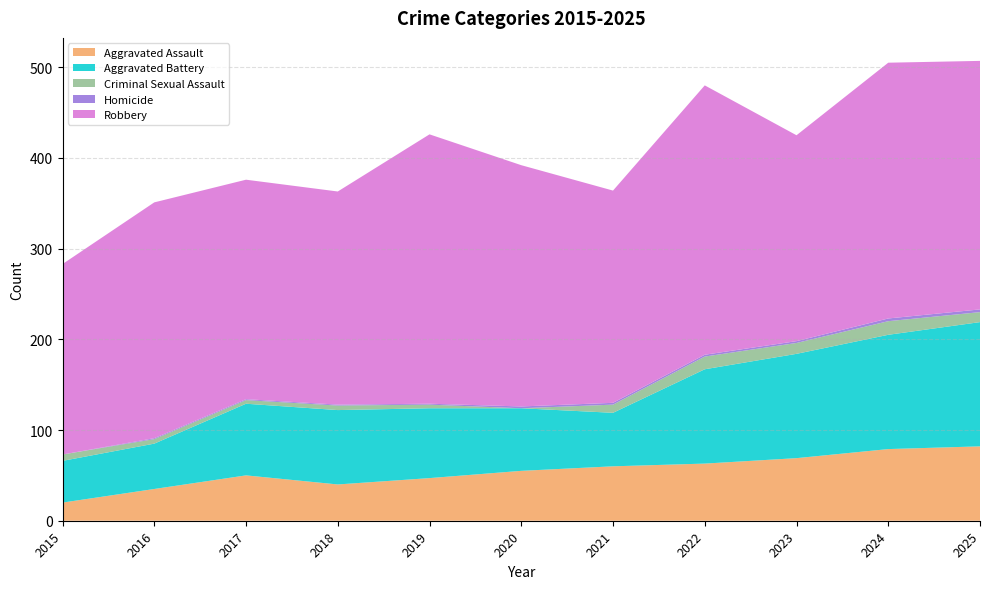

Reading left to right, list all the values displayed in this chart.

Aggravated Assault: 2015=20	2016=35	2017=50	2018=40	2019=47	2020=55	2021=60	2022=63	2023=69	2024=79	2025=82
Aggravated Battery: 2015=46	2016=50	2017=79	2018=82	2019=77	2020=69	2021=59	2022=104	2023=115	2024=126	2025=137
Criminal Sexual Assault: 2015=7	2016=5	2017=4	2018=5	2019=4	2020=0	2021=9	2022=14	2023=12	2024=15	2025=11
Homicide: 2015=0	2016=1	2017=1	2018=1	2019=1	2020=2	2021=2	2022=2	2023=2	2024=3	2025=3
Robbery: 2015=210	2016=260	2017=242	2018=235	2019=297	2020=266	2021=234	2022=297	2023=227	2024=282	2025=274